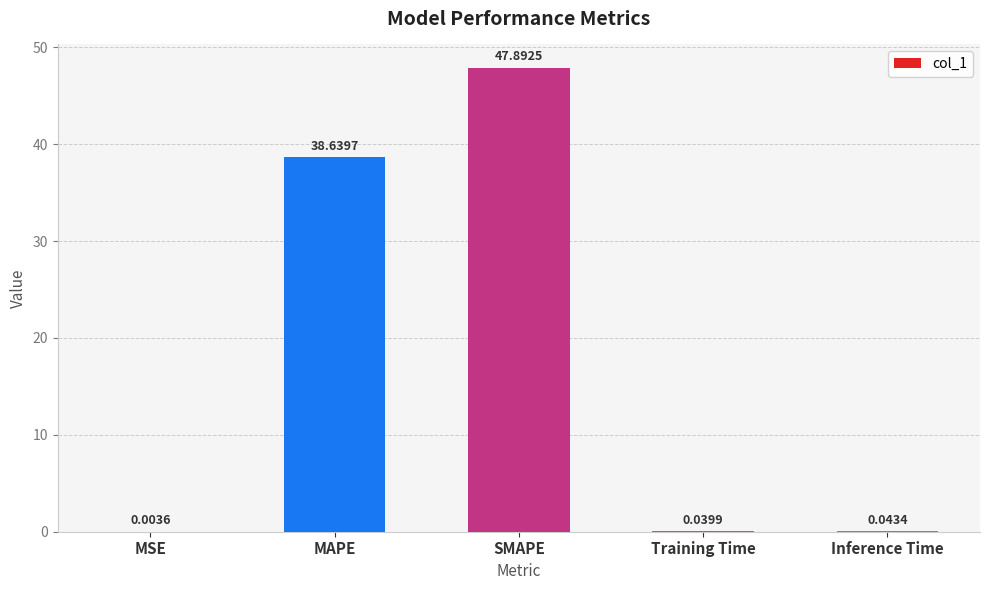

What is the sum of all values?

86.6